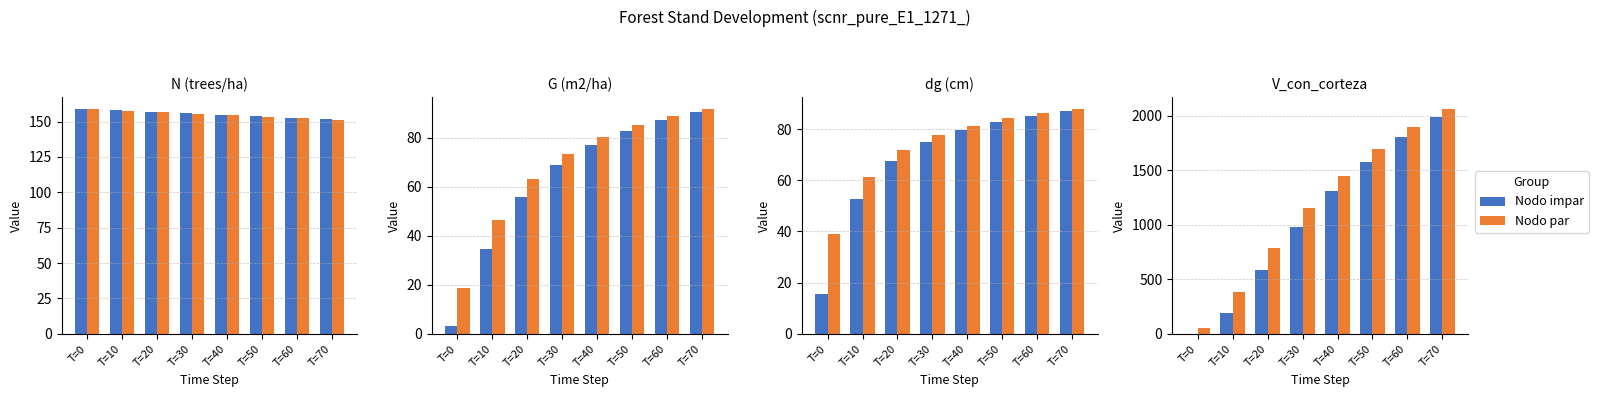

Are the bars grouped side by side (vs. stacked)?

Yes